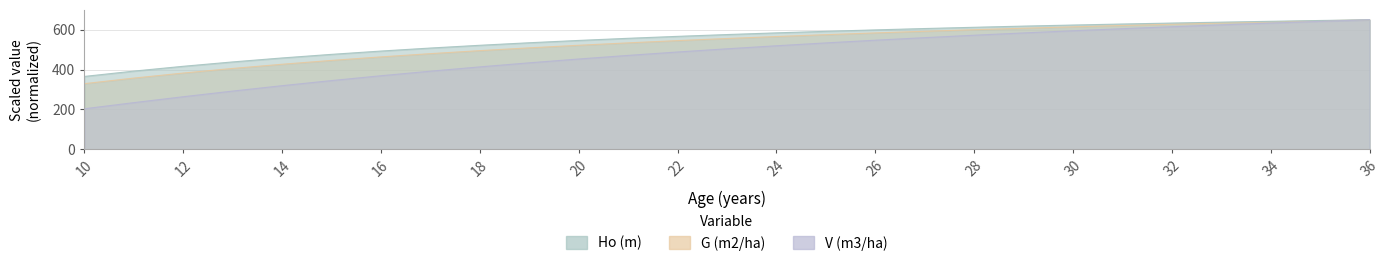

How many categories are shown in the chart?

27